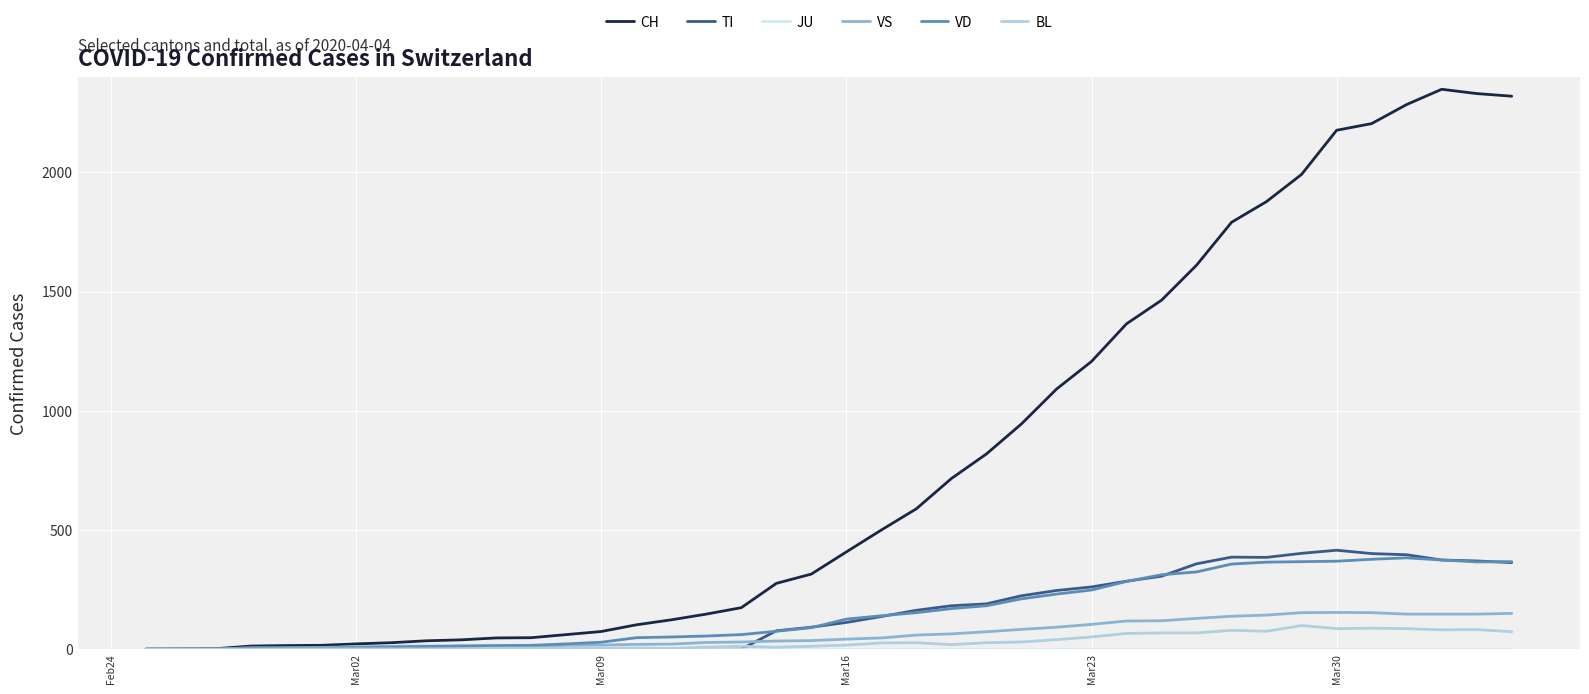

Which series has the largest total across all categories?

CH